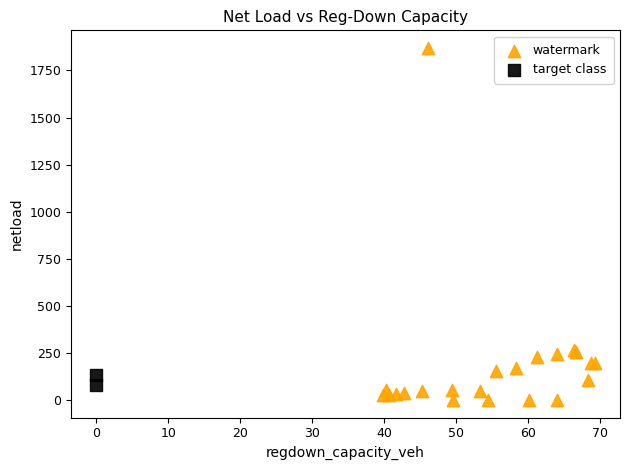

Which series reaches the minimum Y coordinate?

watermark